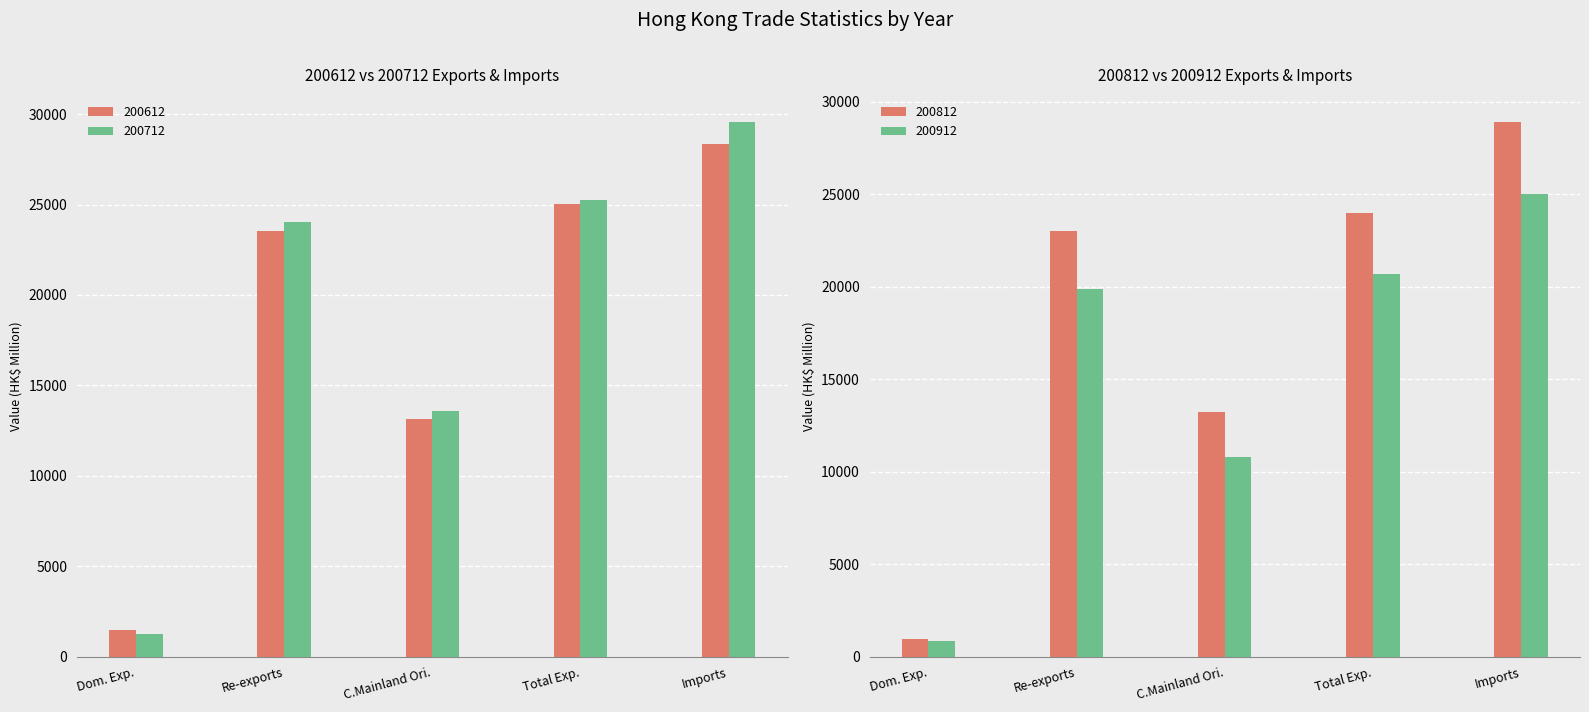

How many distinct data groups are displayed?

4